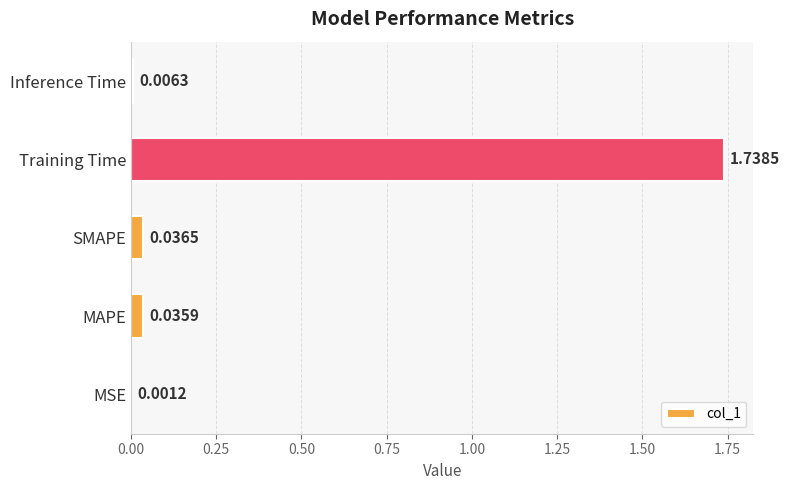

What is the sum of all values?

1.8